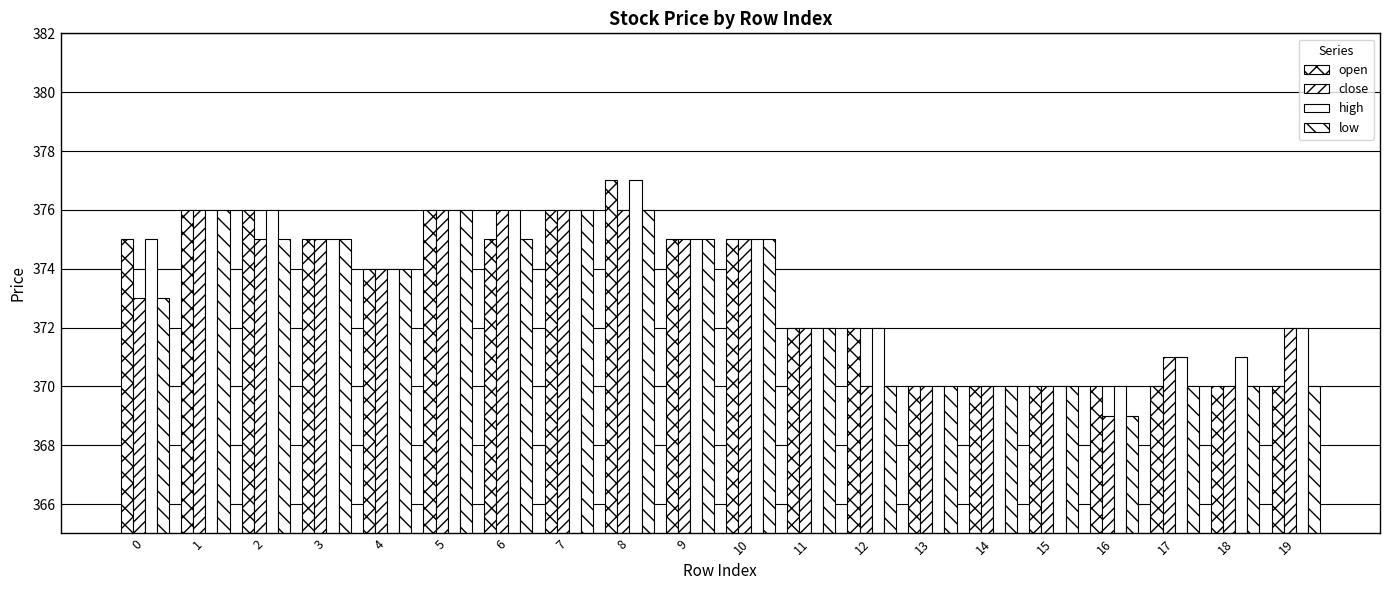

How many categories are shown in the chart?

20